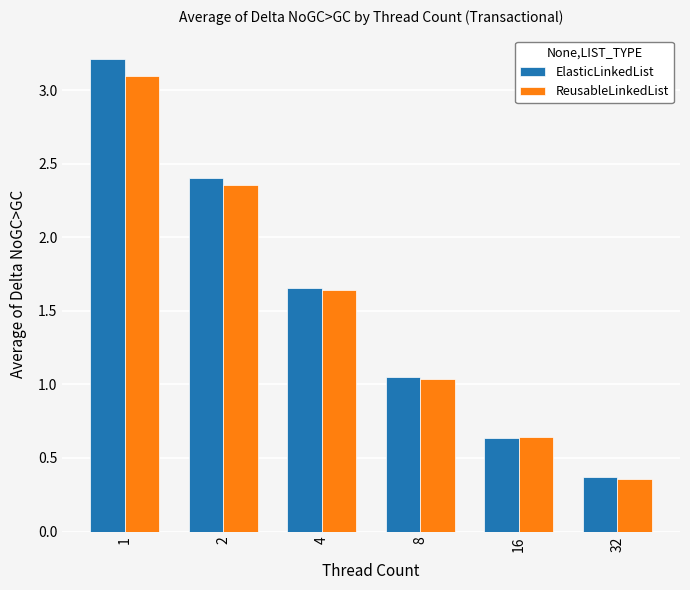

List the series in order of their peak value, lowest first.

ReusableLinkedList, ElasticLinkedList